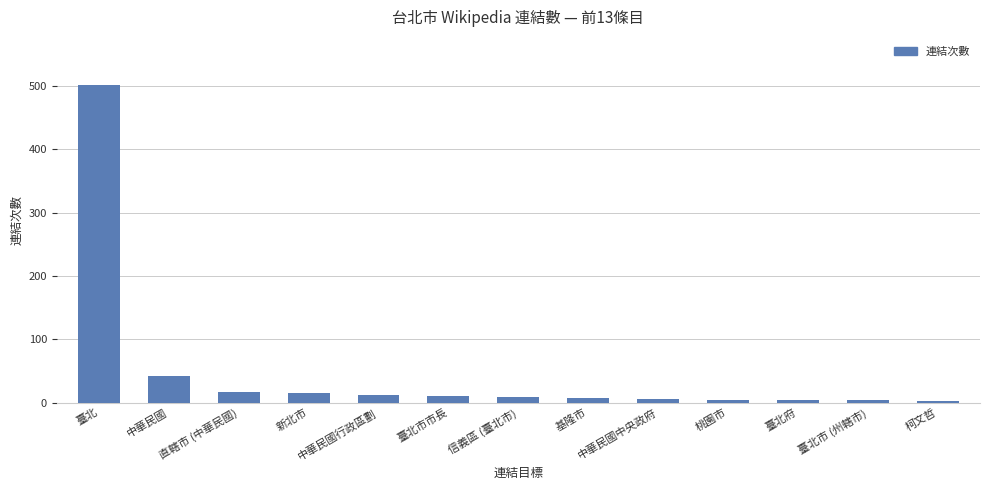

What is the smallest value displayed?

3